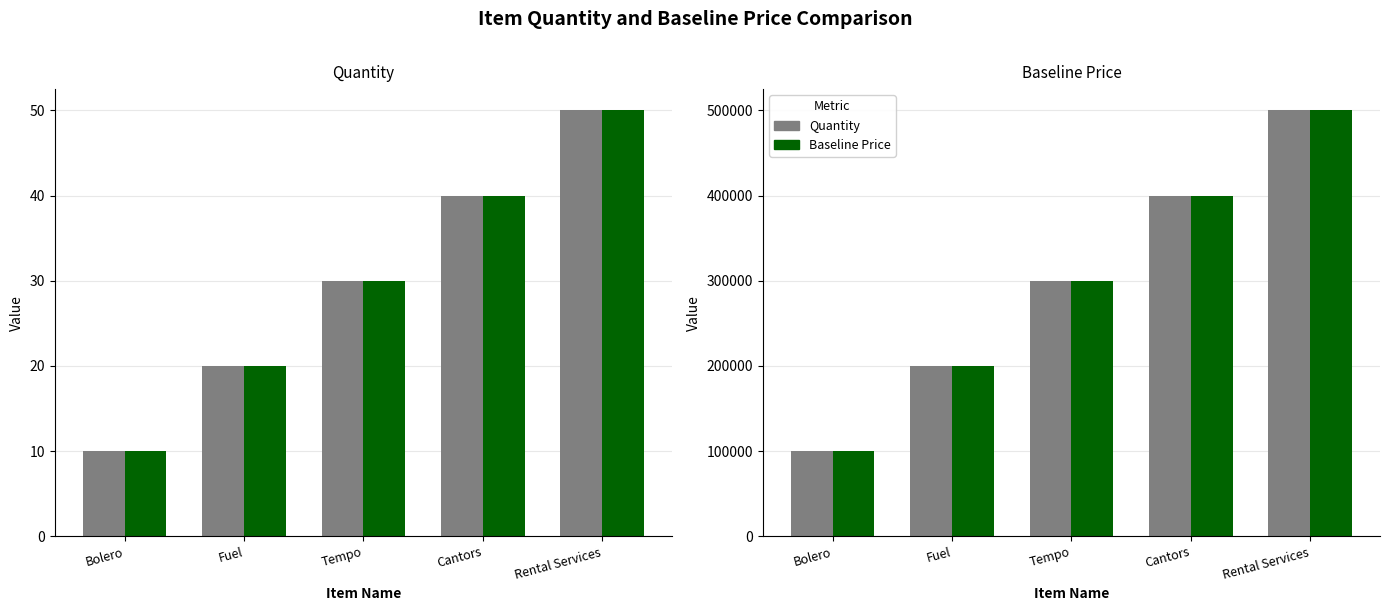

True or false: Baseline Price has a value of 500000 at Rental Services.

True